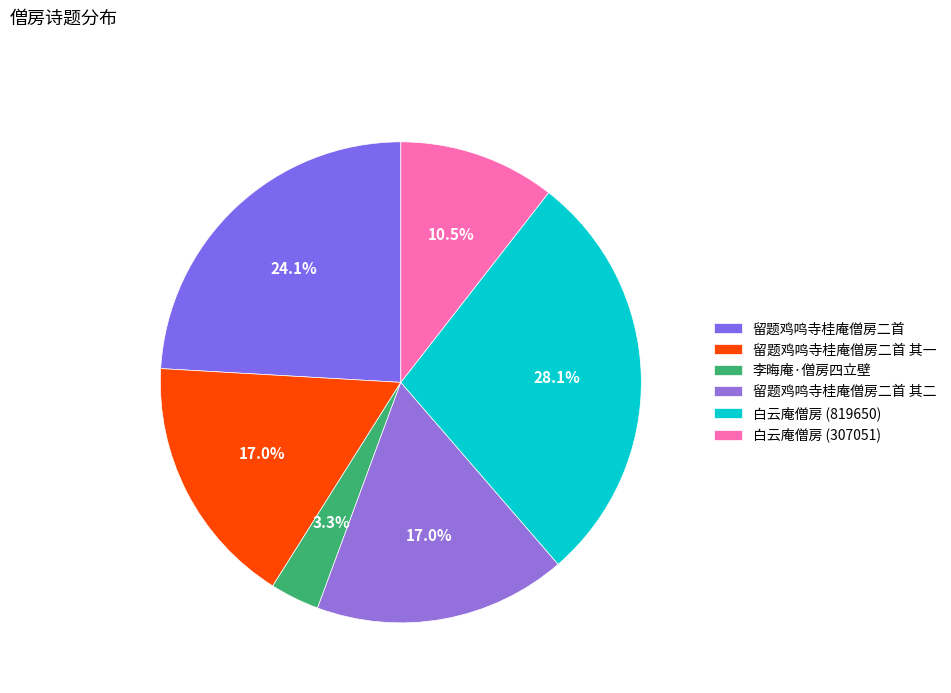

How many segments does this pie chart have?

6